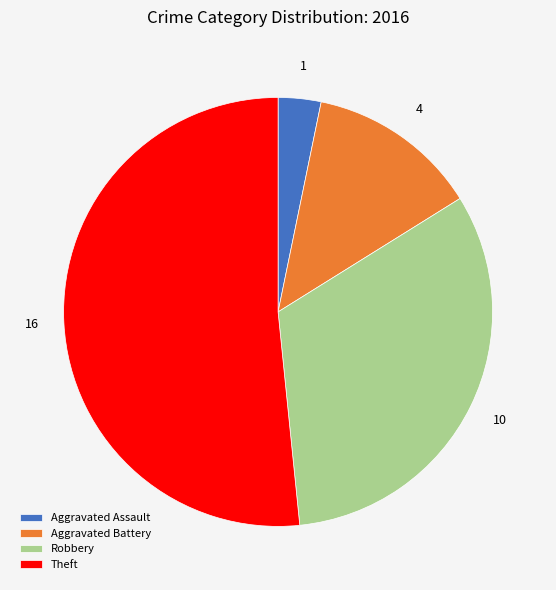

Rank the categories by value from highest to lowest.

Theft, Robbery, Aggravated Battery, Aggravated Assault